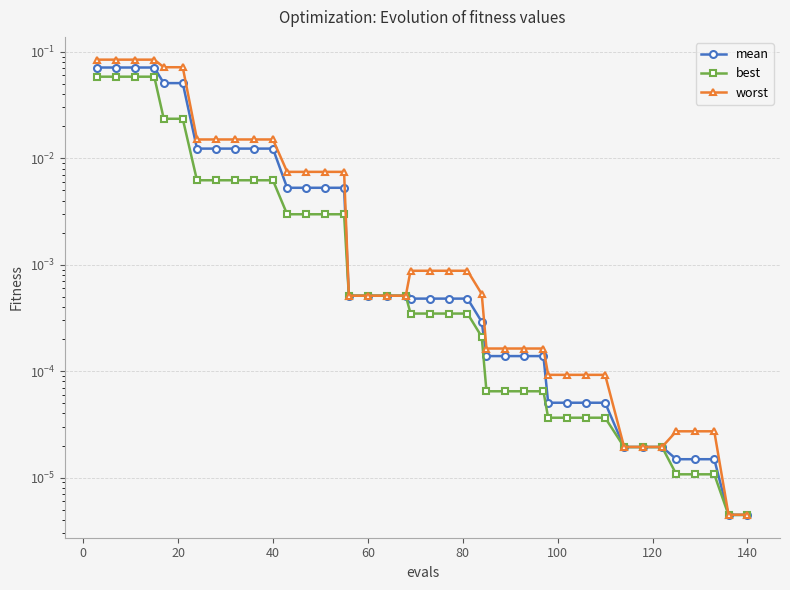

True or false: mean and worst cross at least once.

False